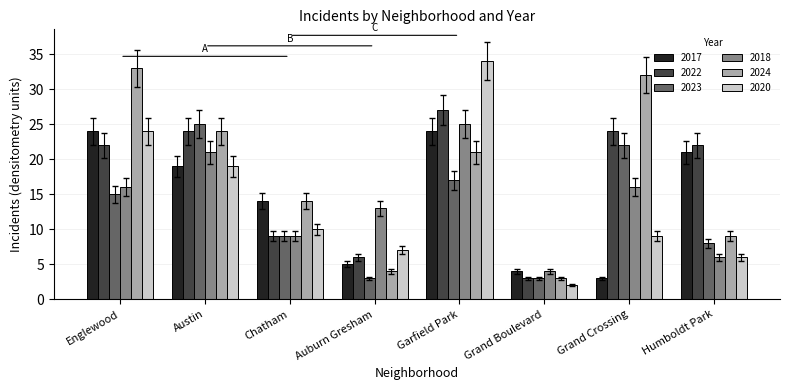

At which category does the chart reach its minimum across all series?

Grand Boulevard